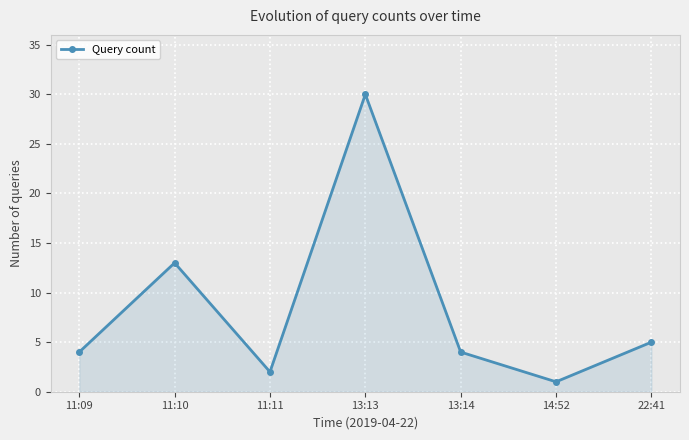

Where is the data nearest to the value 15?

11:10